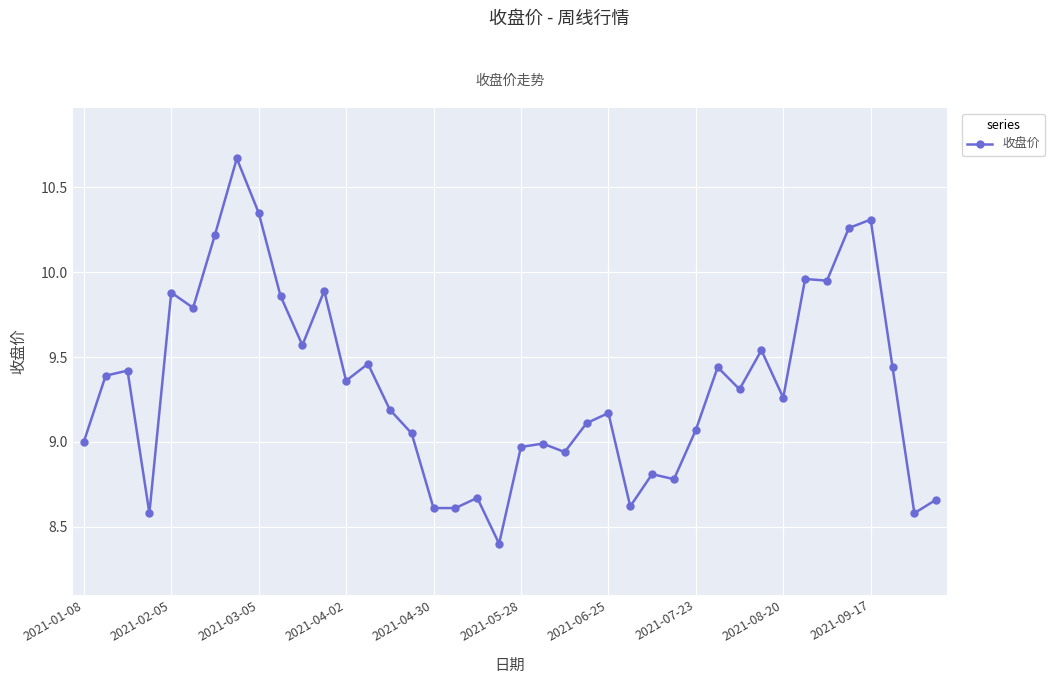

True or false: the data has more than 1 interior local peaks.

True